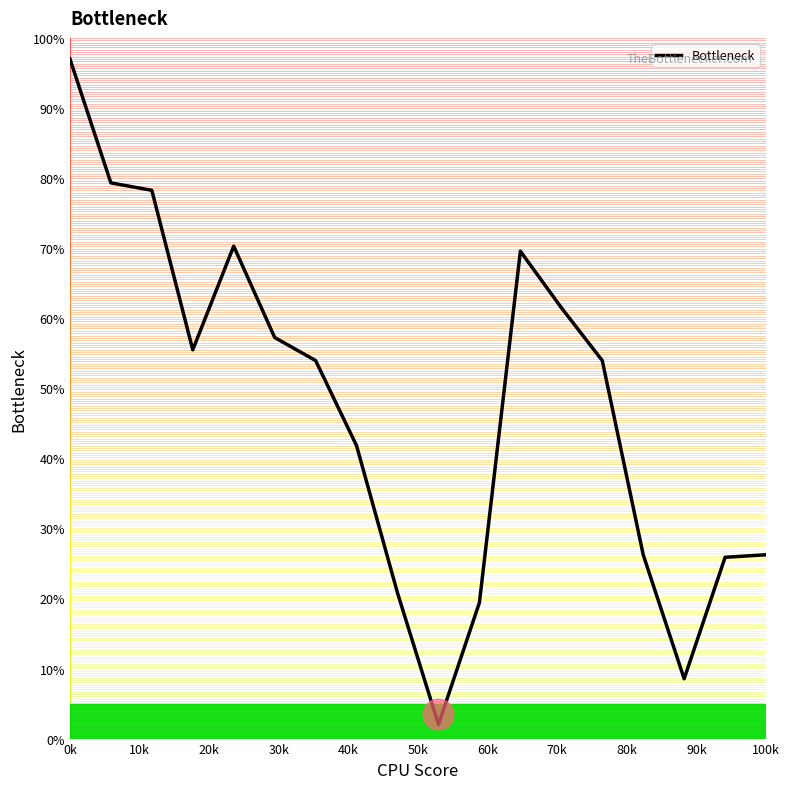

What is the difference between the maximum and minimum values?

95.0